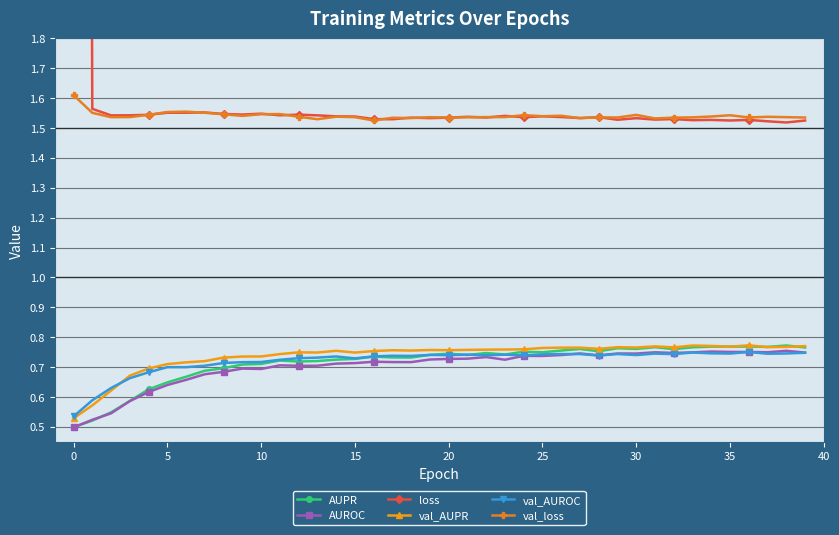

After their last crossing, which series has the higher values: val_AUROC or AUPR?

AUPR